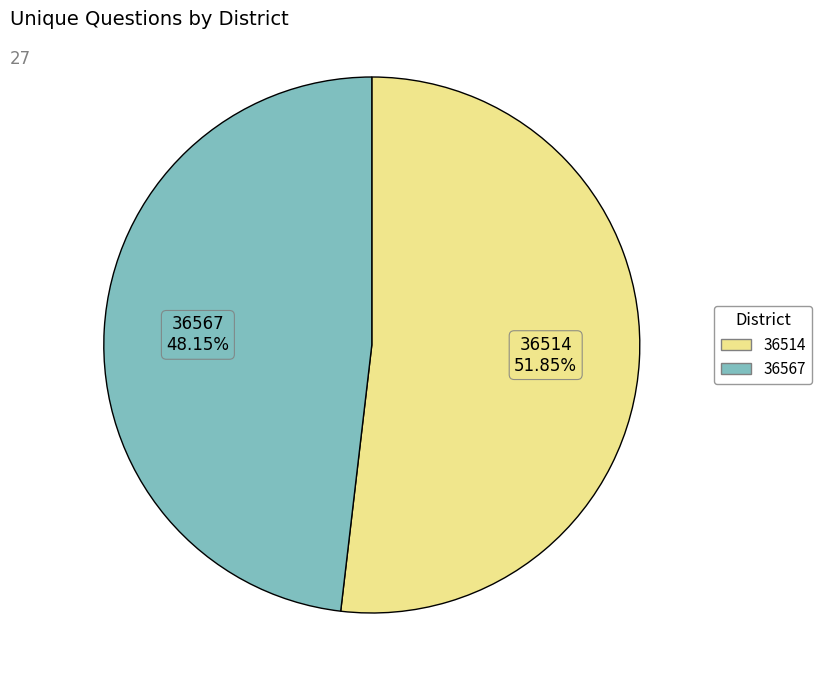

The 36567 slice represents 56% of the pie. True or false?

False